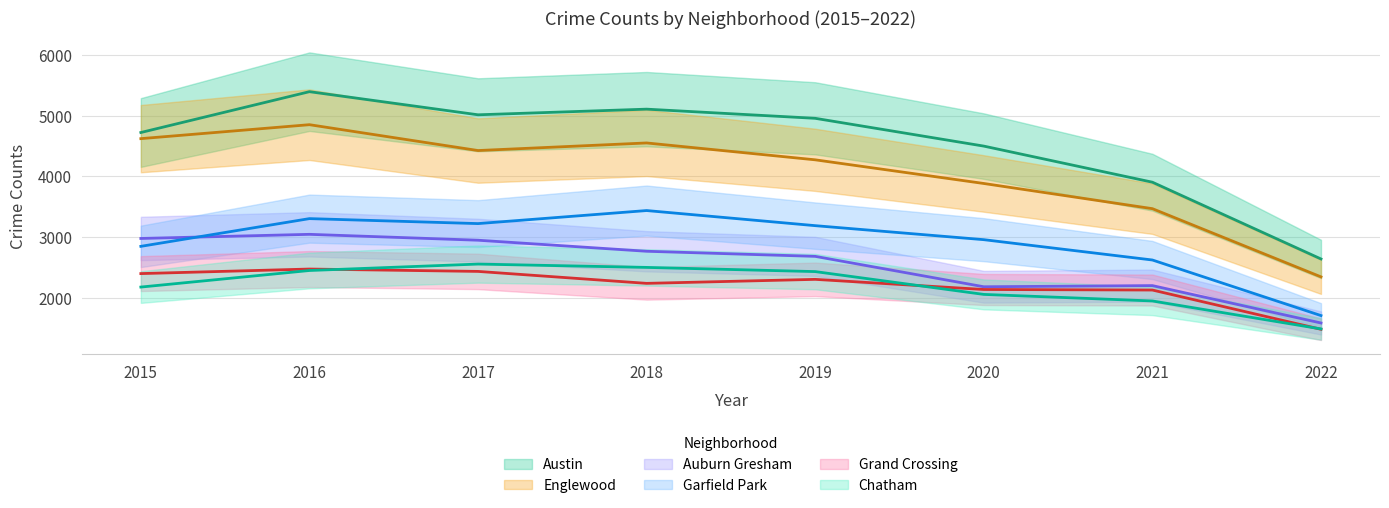

At which category is the sum across all series the highest?

2016